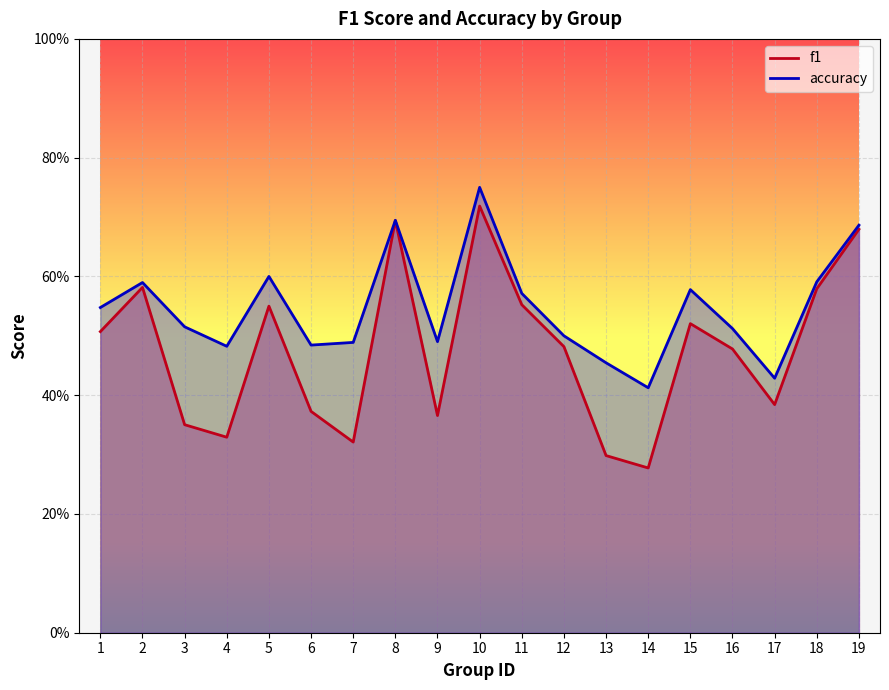

Rank the categories by accuracy value from highest to lowest.

10, 8, 19, 5, 18, 2, 15, 11, 1, 3, 16, 12, 9, 7, 6, 4, 13, 17, 14